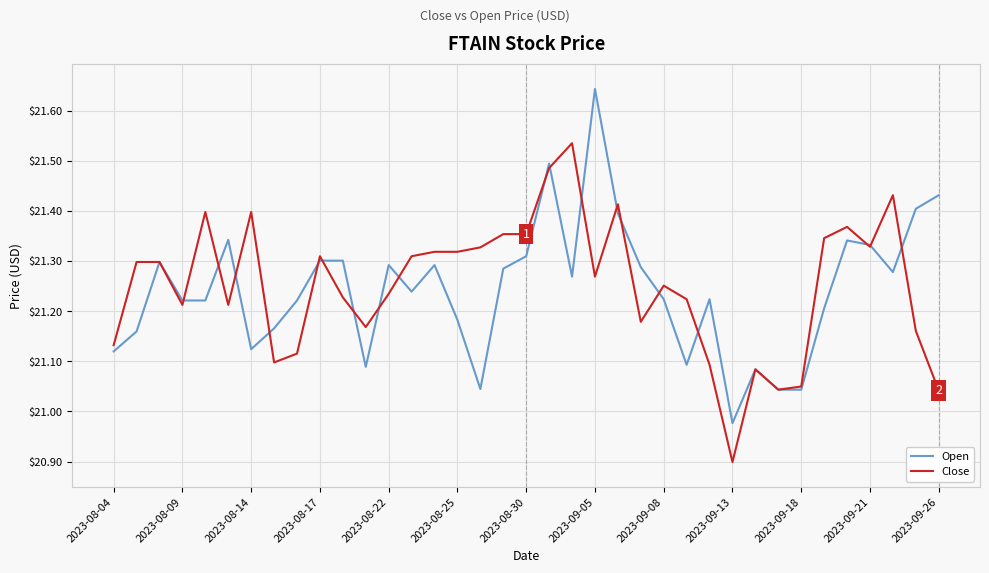

Rank the series by their maximum value, from highest to lowest.

Open, Close